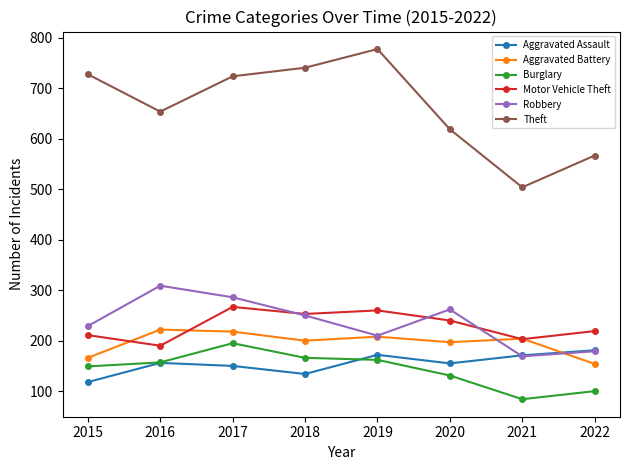

How many data points in Burglary are less than 157?

4